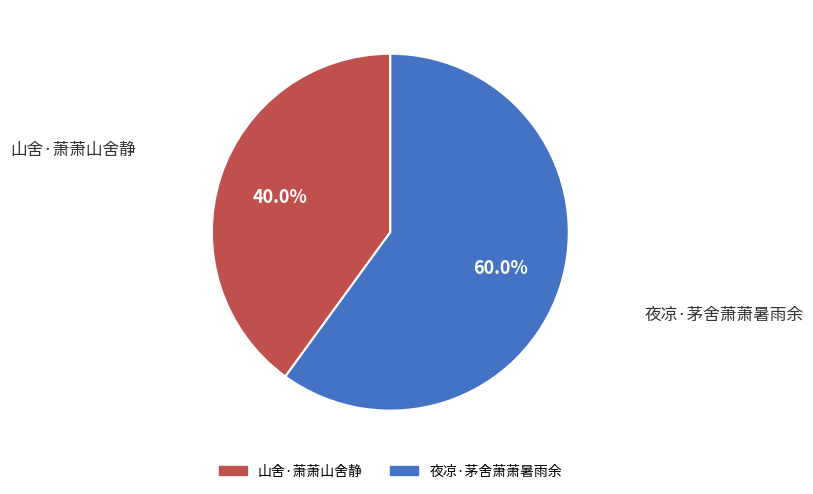

Is there a majority slice in this chart?

Yes